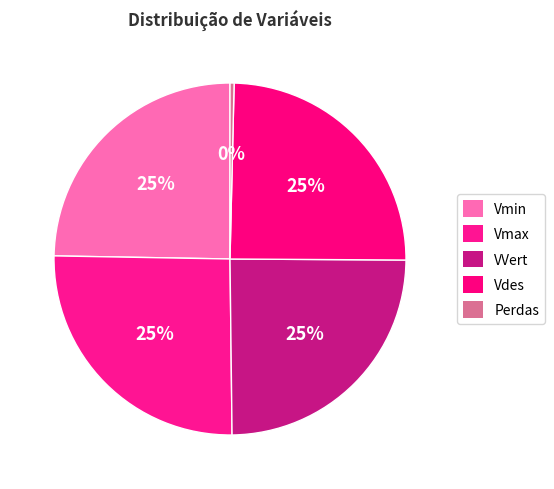

Count the number of slices in the pie.

5